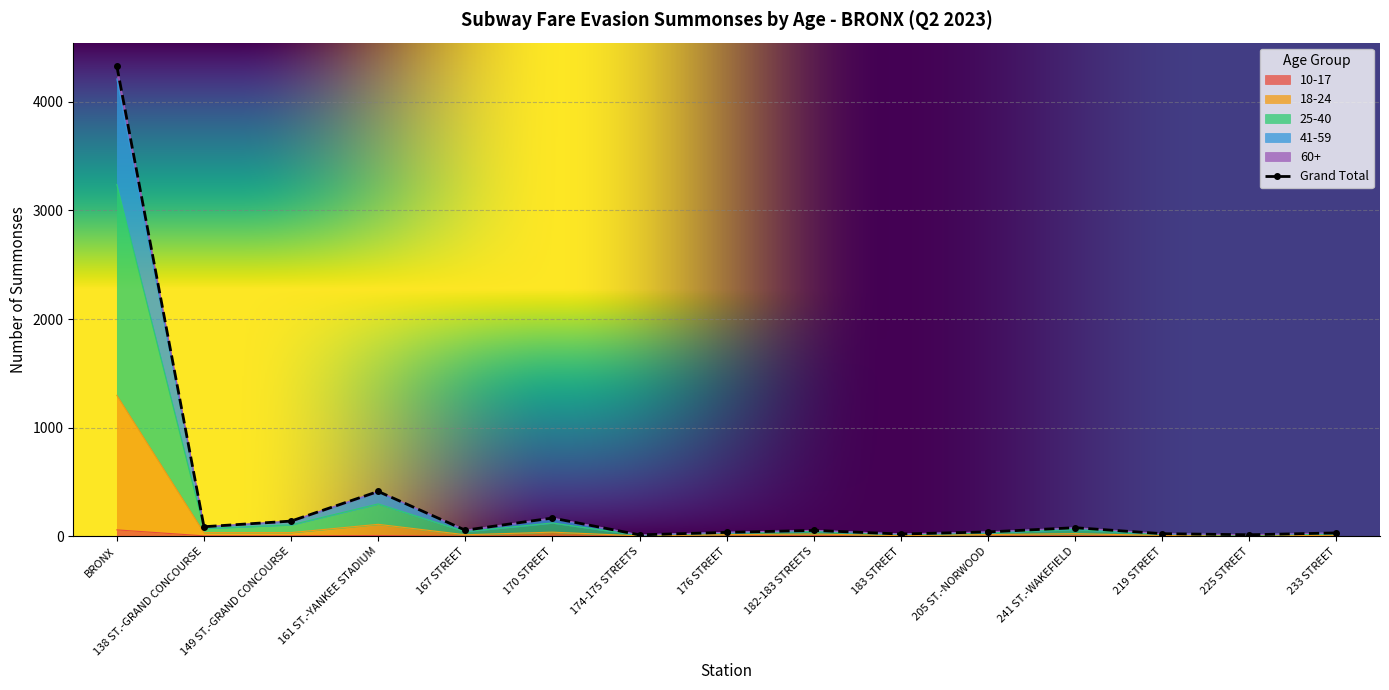

True or false: 25-40 and 10-17 cross at least once.

False